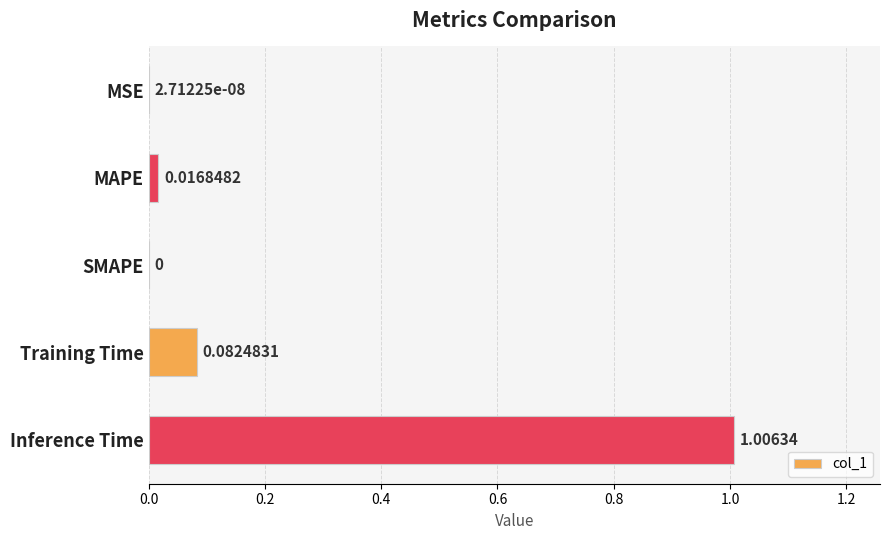

What is the sum of all values?

1.1